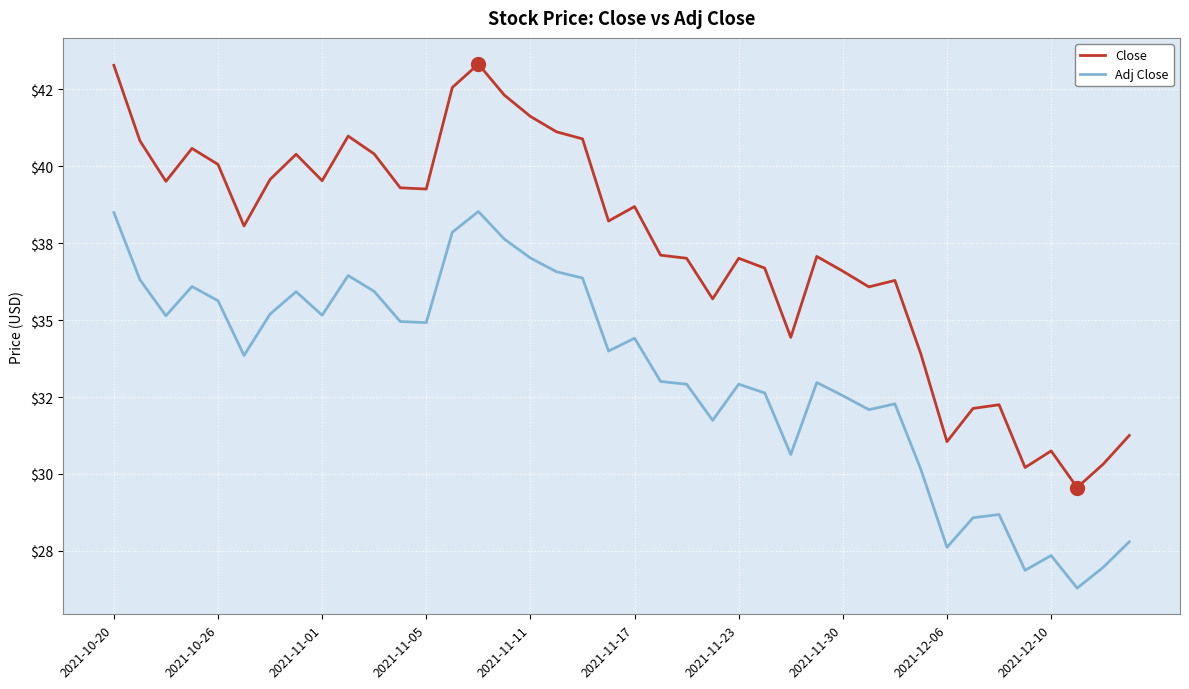

True or false: Adj Close and Close cross at least once.

False